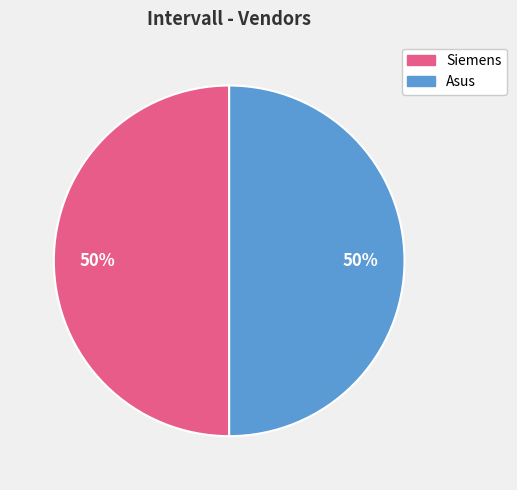

To the nearest percent, what is the average slice percentage?

50%